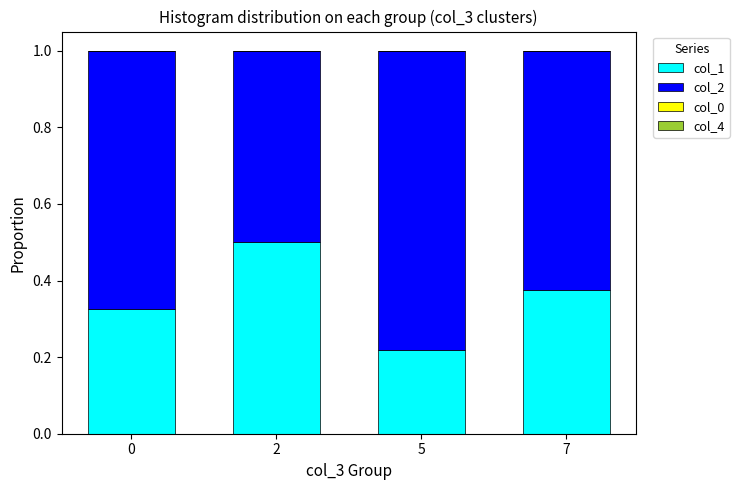

What is the sum of all col_1 values?

1.4